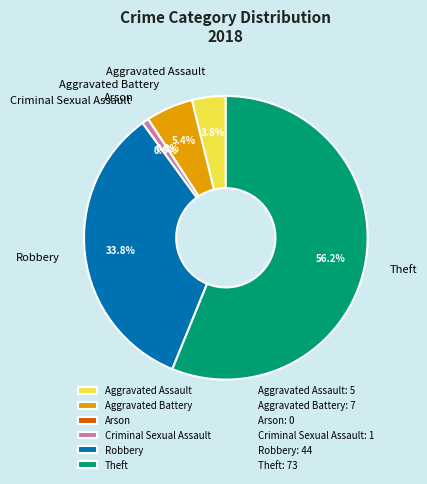

What is the smallest slice in the pie chart?

Arson